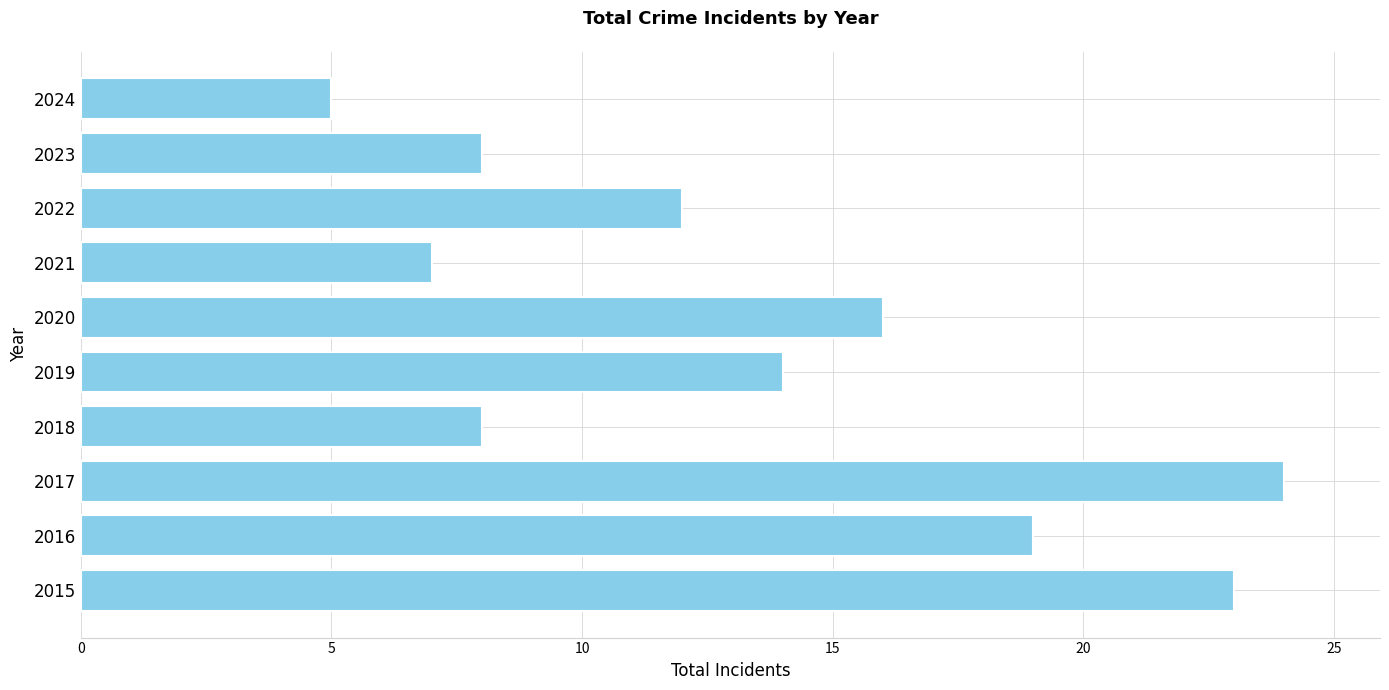

Which label corresponds to the largest value in the chart?

2017